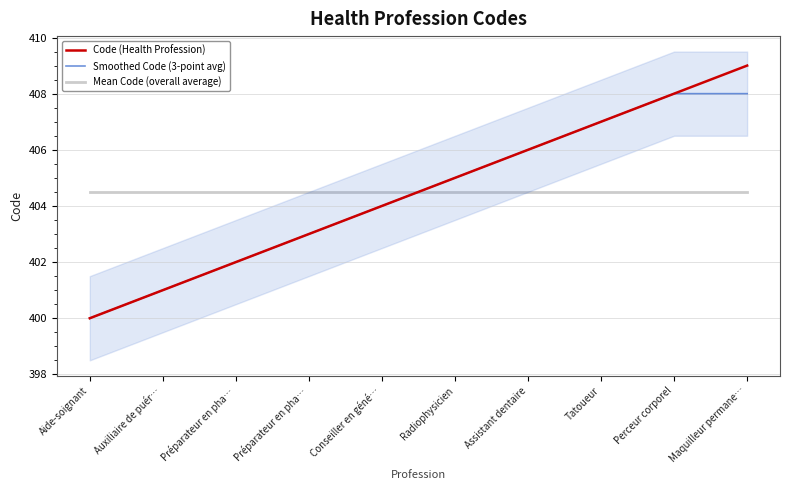

What is the total value across all series at Aide-soignant?

1204.5